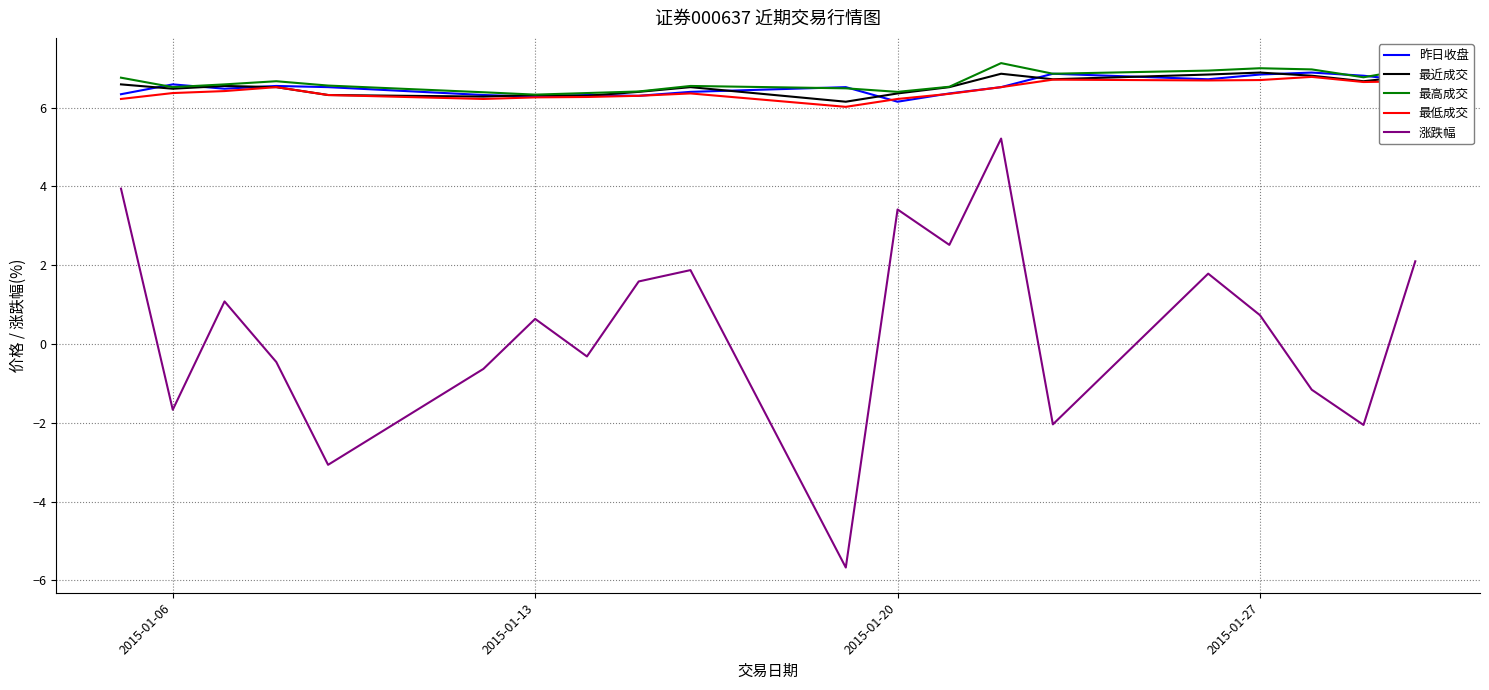

What is the maximum value for 最近成交?

6.9